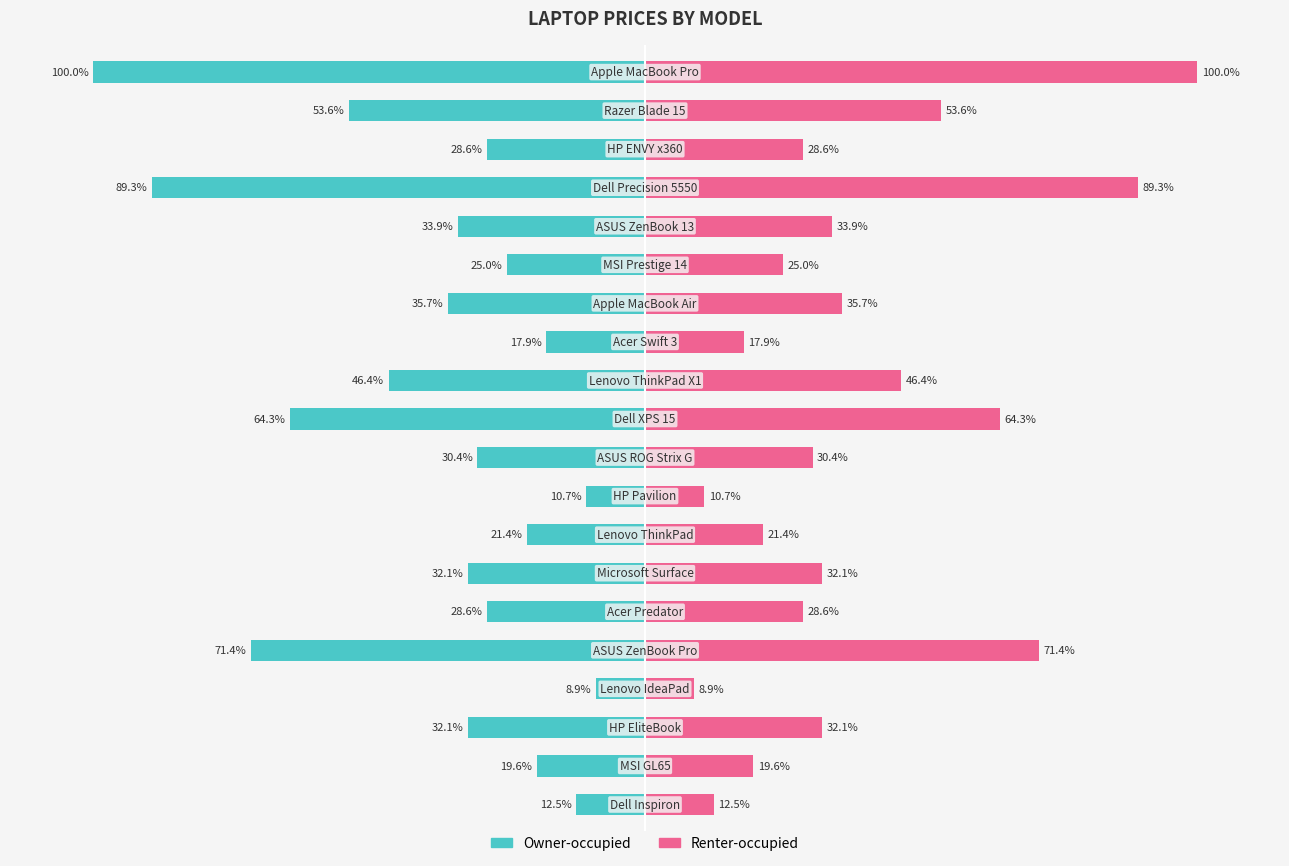

Rank the series at 8 from highest to lowest value.

Renter-occupied, Owner-occupied